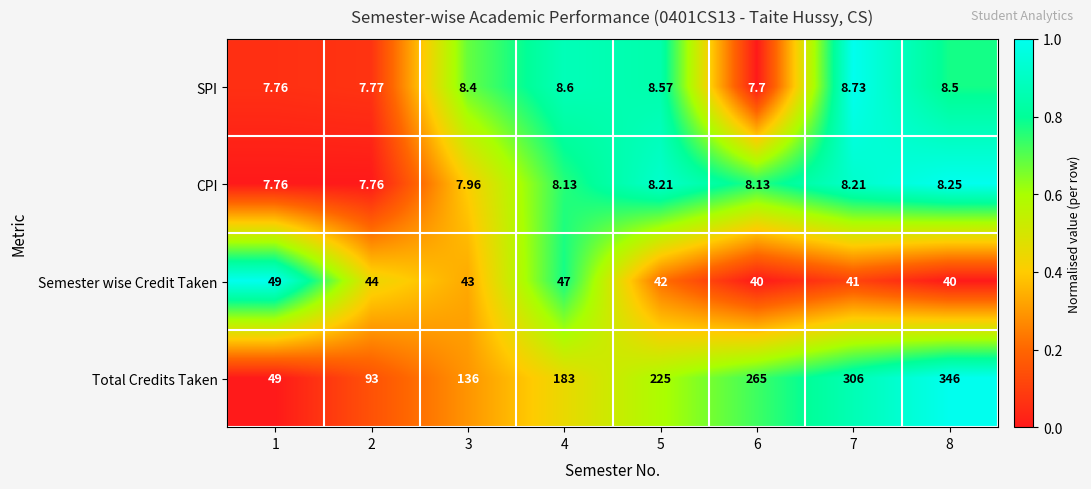

Rank the series by their maximum value, from highest to lowest.

Total Credits Taken, Semester wise Credit Taken, SPI, CPI